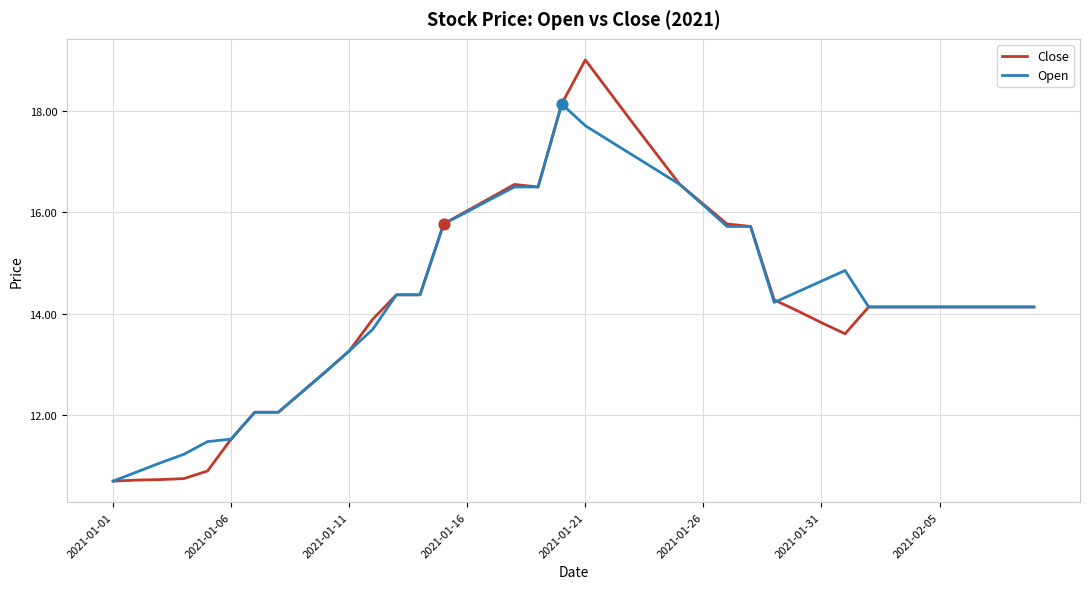

Which series has the widest spread of values?

Close